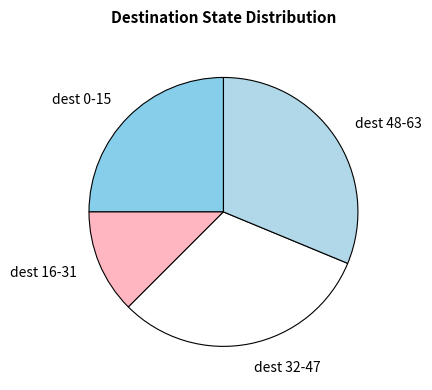

Is the sum of dest 48-63 and dest 32-47 greater than half?

Yes